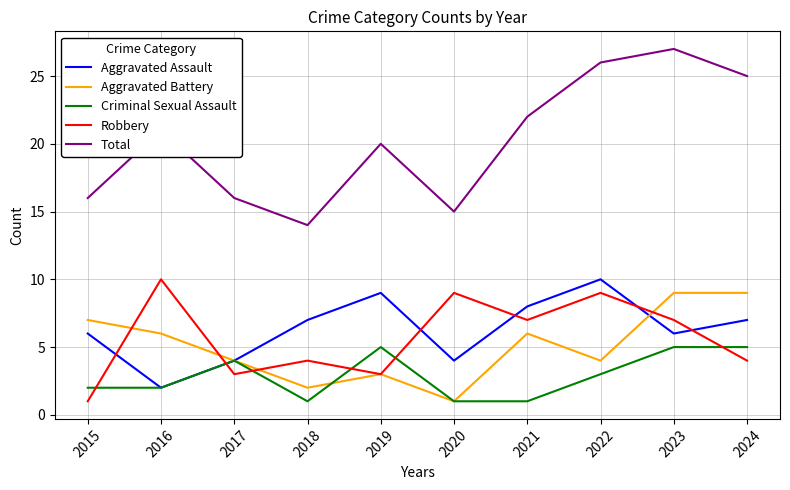

What value does the Total series have at 2023, to the nearest 5?

25